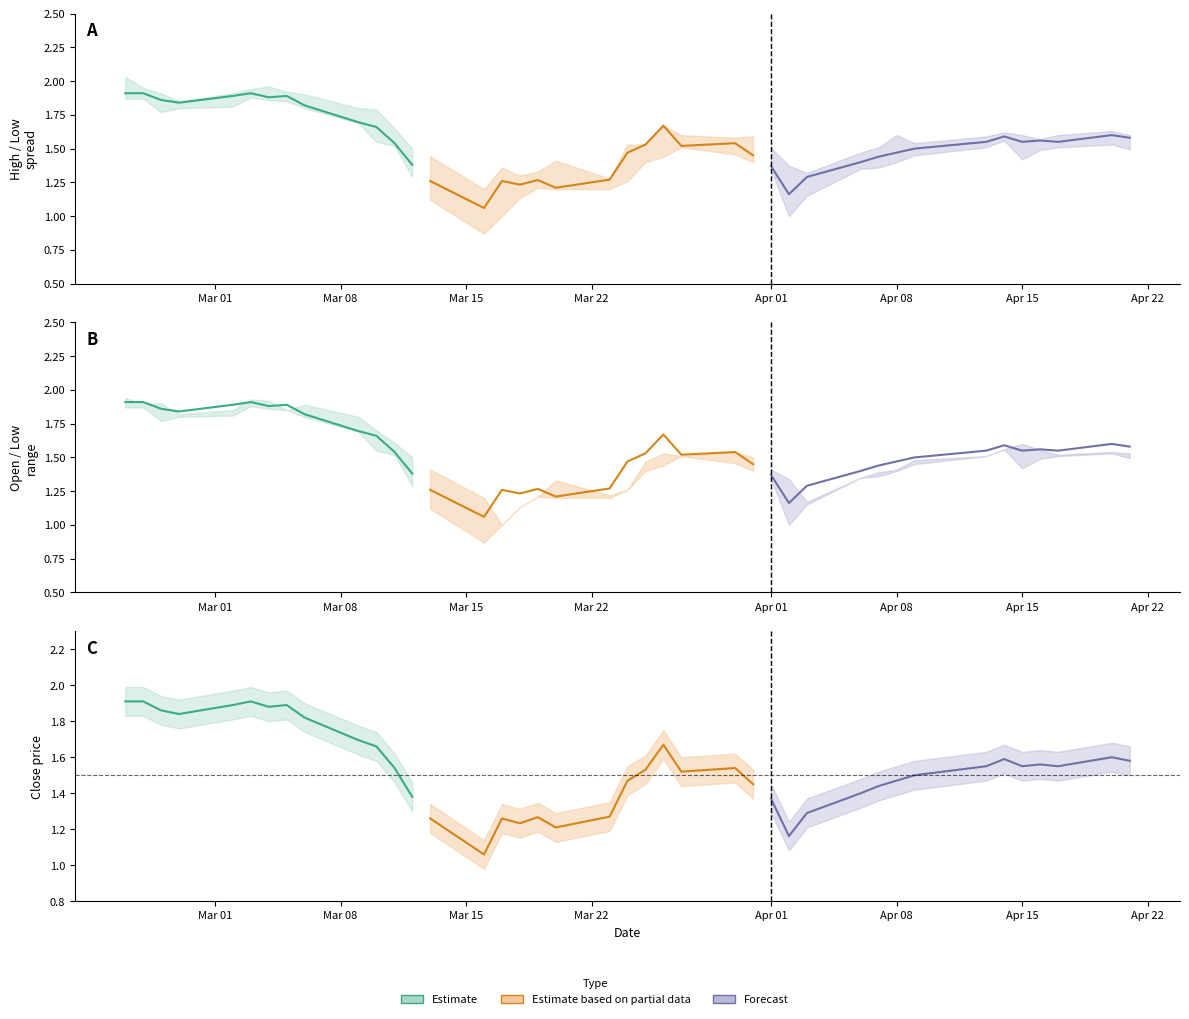

What is the value of the High point at the 14th from the left?

1.4